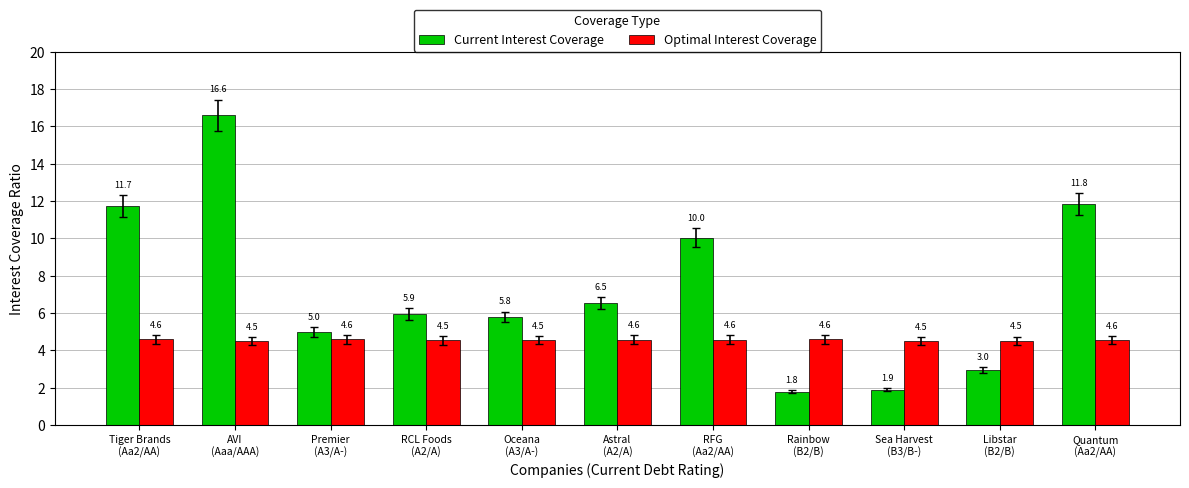

Reading left to right, extract all data points from this chart.

Current Interest Coverage: Tiger Brands
(Aa2/AA)=11.7	AVI
(Aaa/AAA)=16.6	Premier
(A3/A-)=5.0	RCL Foods
(A2/A)=5.9	Oceana
(A3/A-)=5.8	Astral
(A2/A)=6.5	RFG
(Aa2/AA)=10.0	Rainbow
(B2/B)=1.8	Sea Harvest
(B3/B-)=1.9	Libstar
(B2/B)=3.0	Quantum
(Aa2/AA)=11.8
Optimal Interest Coverage: Tiger Brands
(Aa2/AA)=4.6	AVI
(Aaa/AAA)=4.5	Premier
(A3/A-)=4.6	RCL Foods
(A2/A)=4.5	Oceana
(A3/A-)=4.5	Astral
(A2/A)=4.6	RFG
(Aa2/AA)=4.6	Rainbow
(B2/B)=4.6	Sea Harvest
(B3/B-)=4.5	Libstar
(B2/B)=4.5	Quantum
(Aa2/AA)=4.6